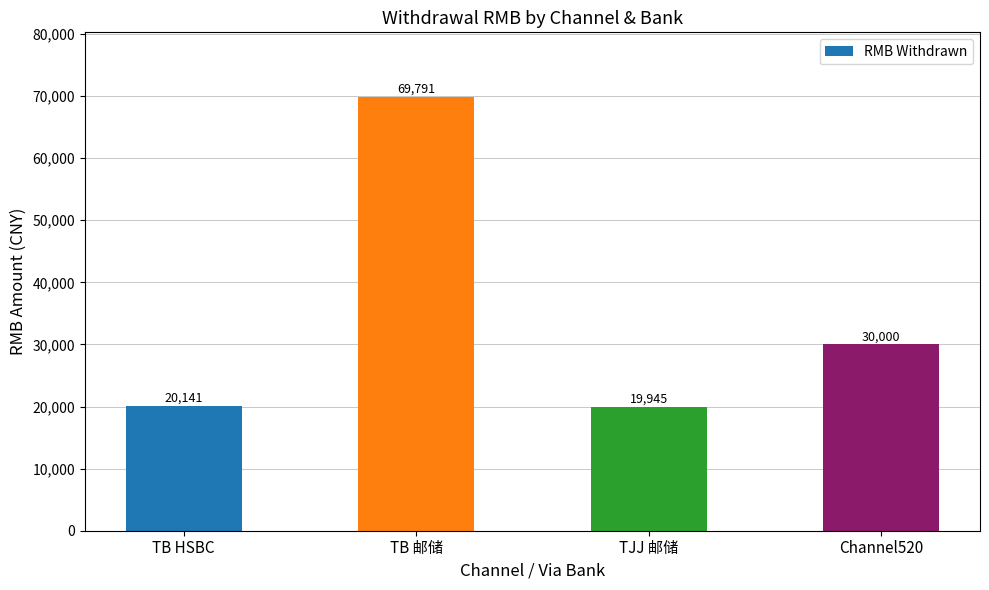

What is the difference between the maximum and minimum values?

49845.5